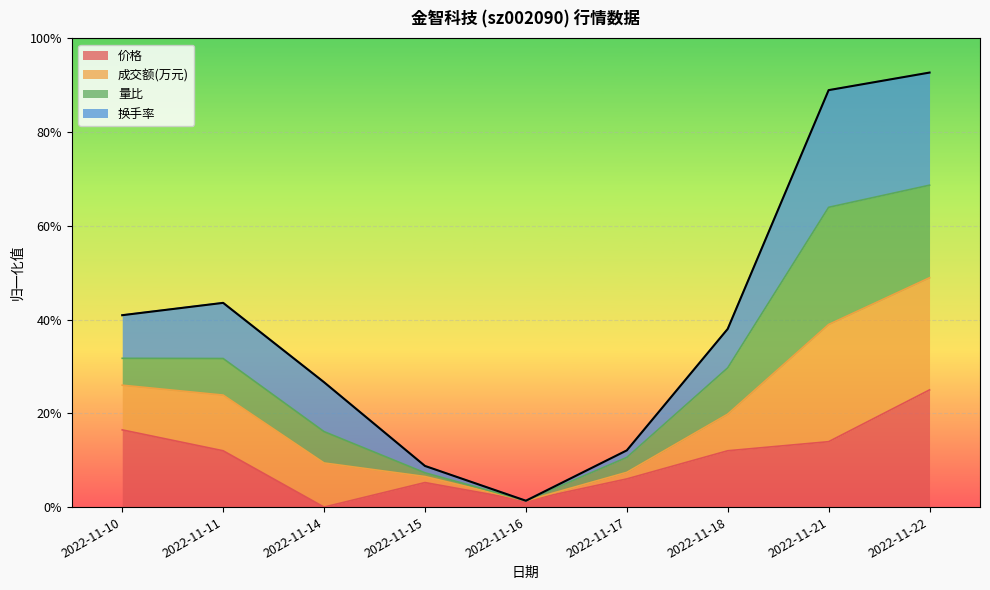

At which label does 价格 reach its minimum?

2022-11-14